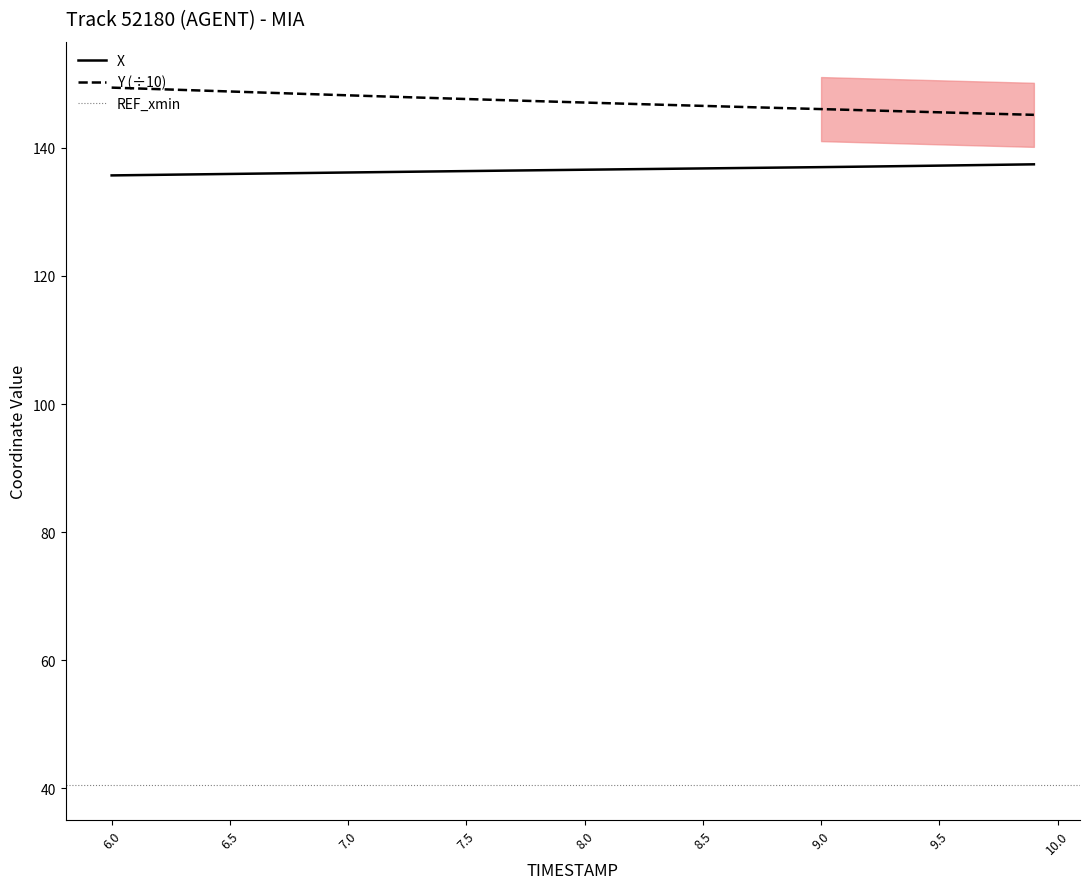

How many data points in X are less than 136?

7